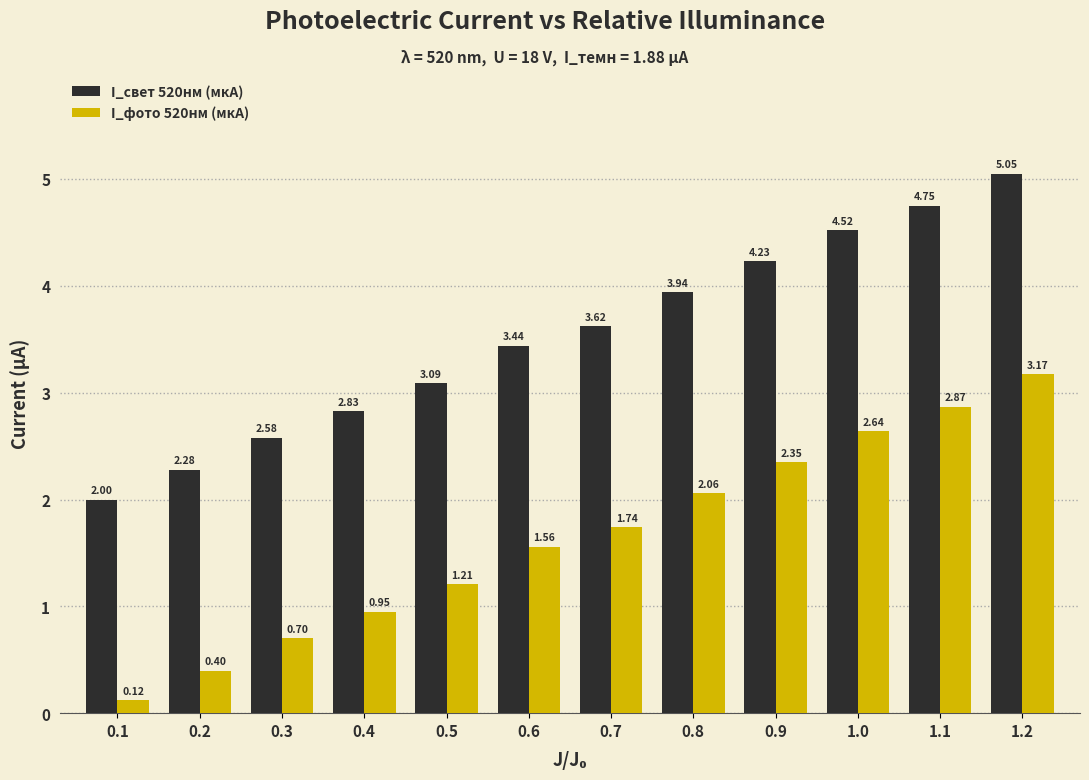

Rank the series by their maximum value, from lowest to highest.

I_фото 520нм (мкА), I_свет 520нм (мкА)